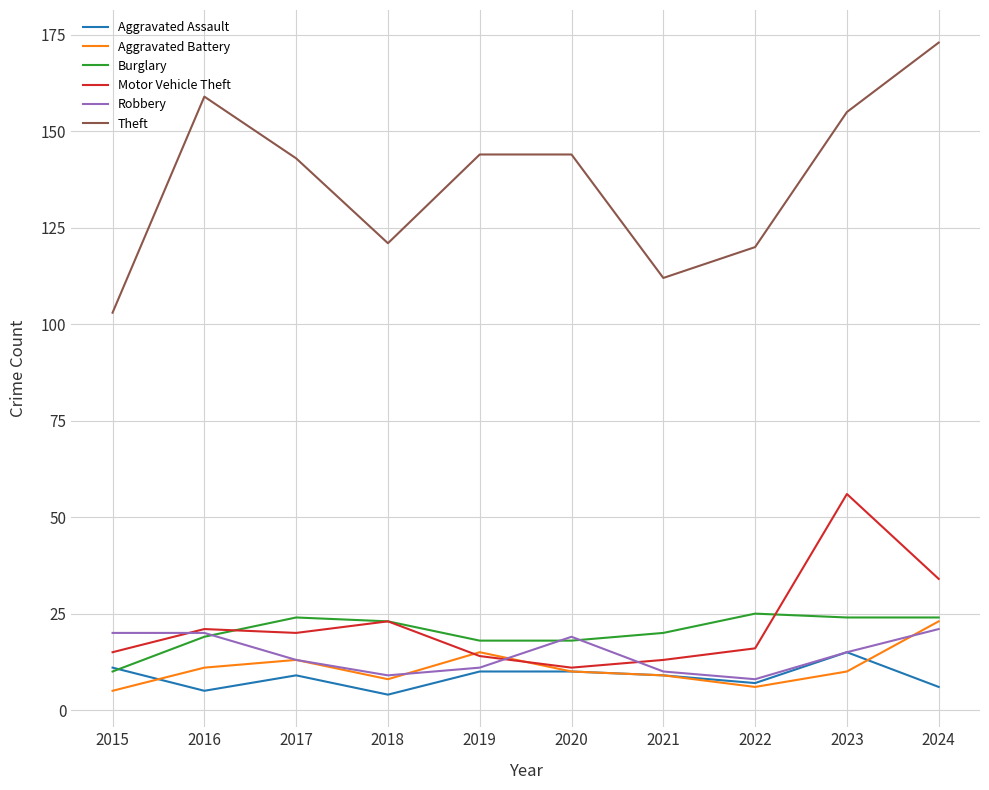

What is the spread (max minus min) of values at 2022?

114